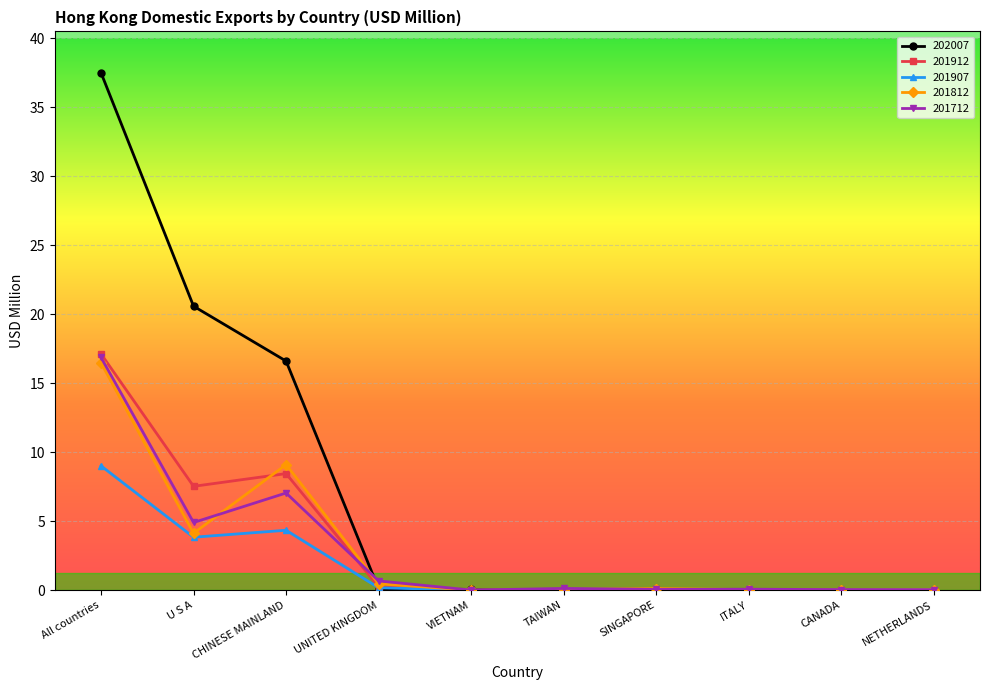

What is the label of the 8th point from the right?

CHINESE MAINLAND